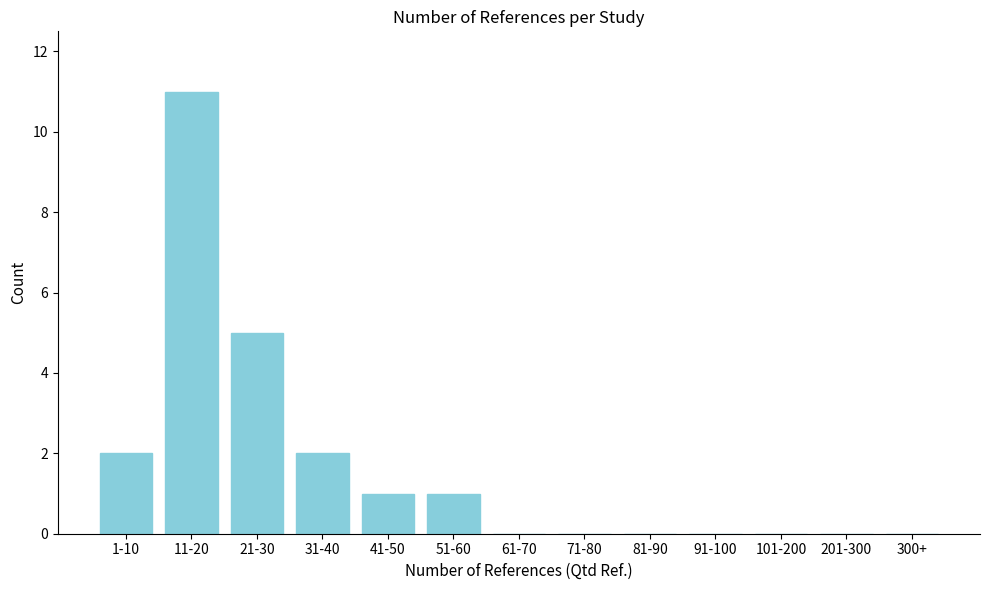

Reading left to right, transcribe all the data shown in this chart.

1-10=2	11-20=11	21-30=5	31-40=2	41-50=1	51-60=1	61-70=0	71-80=0	81-90=0	91-100=0	101-200=0	201-300=0	300+=0